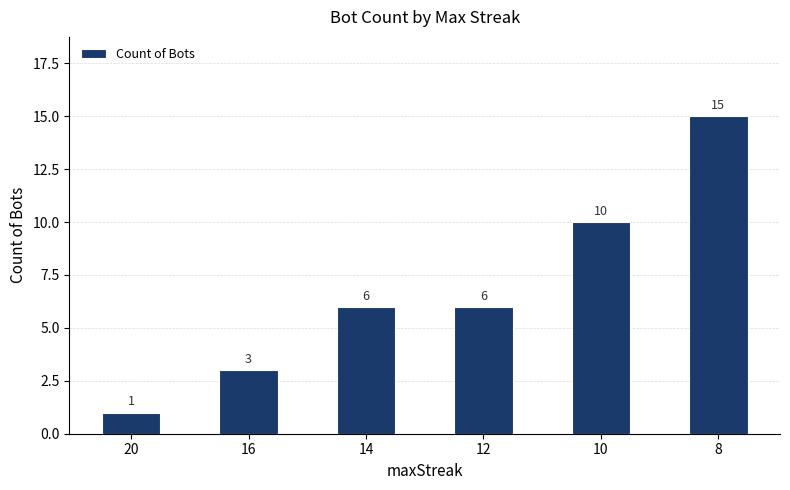

Count the values in the range 3 to 10.

4